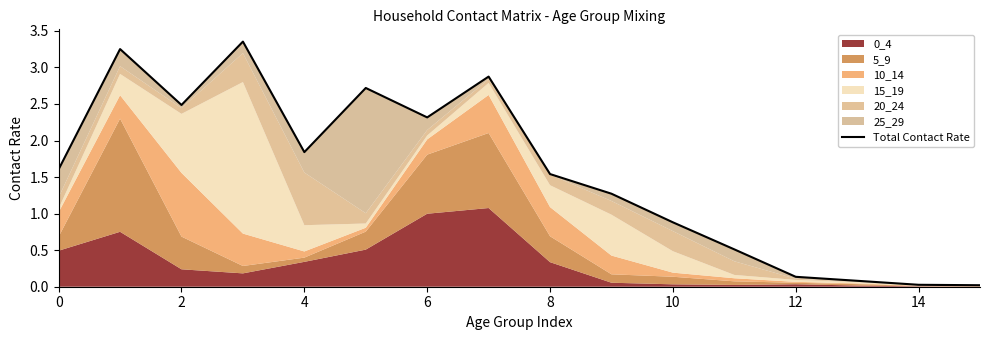

What is the maximum value shown in the chart?

3.4